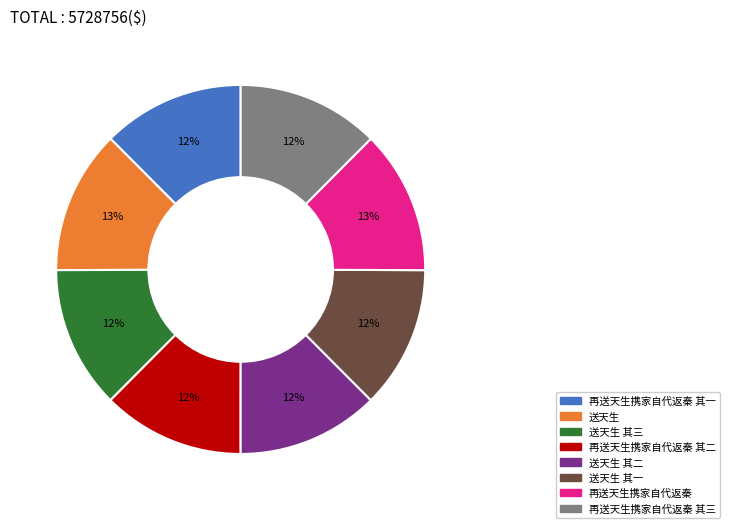

To the nearest percent, what is the average slice percentage?

12%